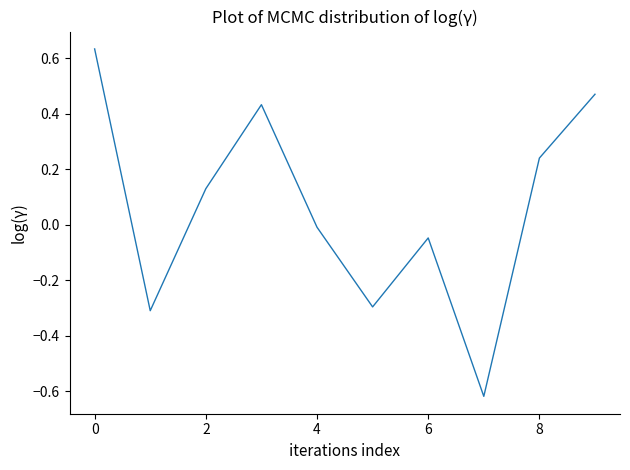

What is the difference between the maximum and minimum values?

1.3